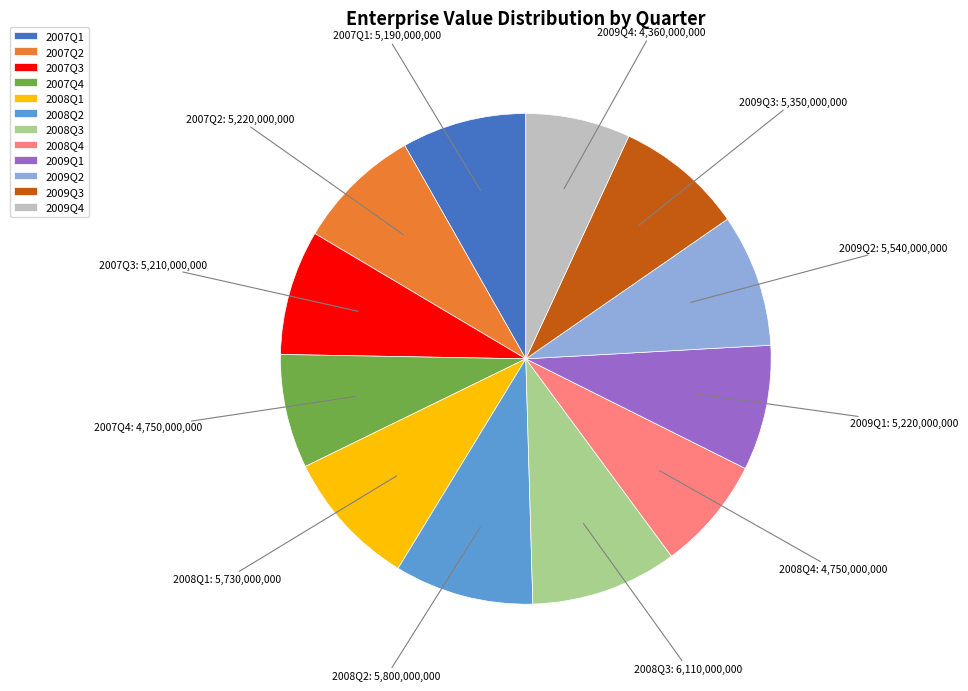

Which slice is the smallest?

2009Q4